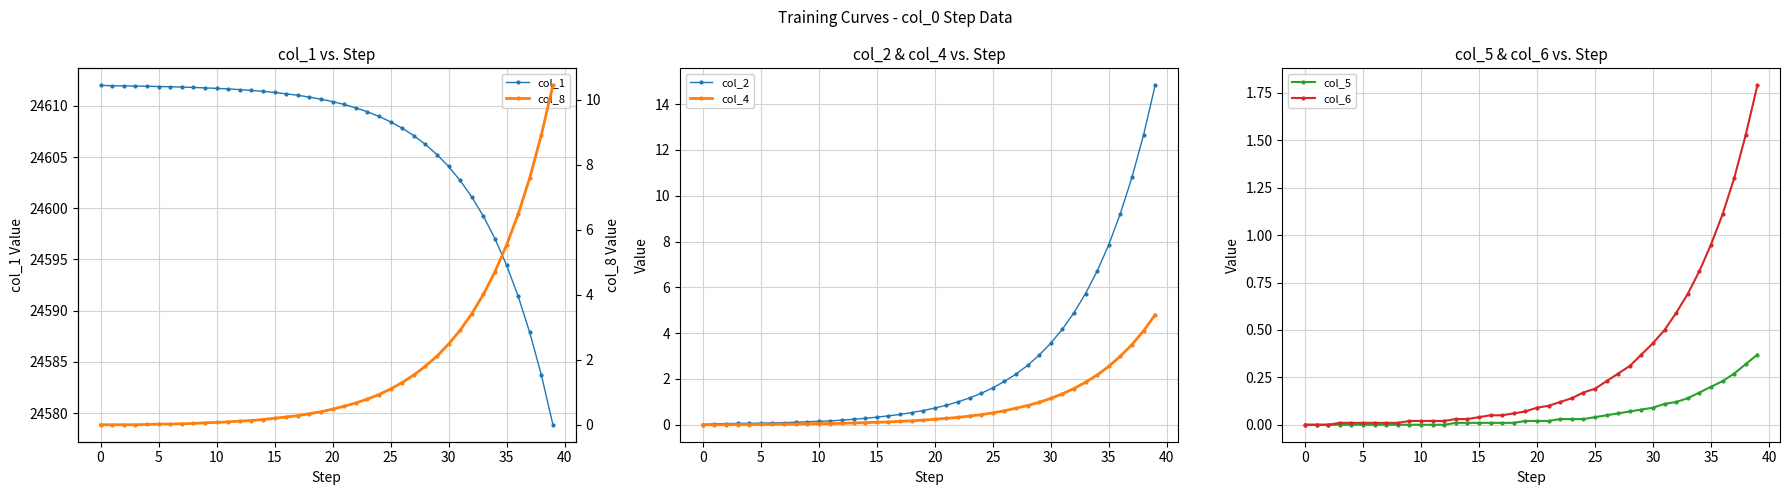

True or false: col_4 has a value of 1.1 at 30.

True